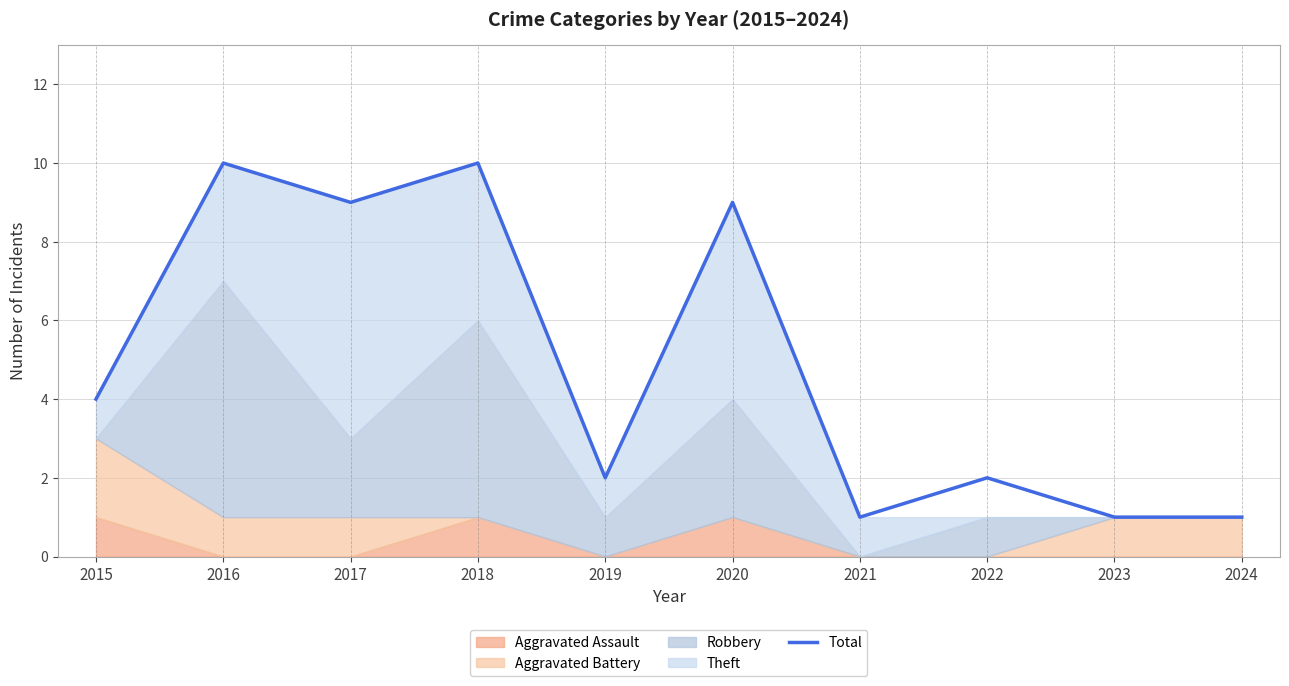

Rank the categories by value from highest to lowest.

2016, 2018, 2017, 2020, 2015, 2019, 2022, 2021, 2023, 2024